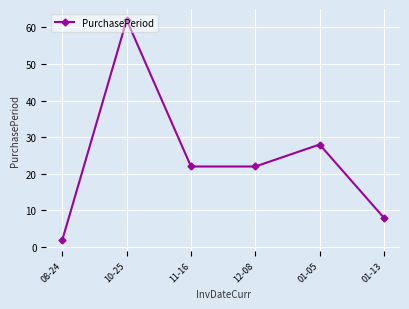

Reading right to left, what are all the values shown in this chart?

8	28	22	22	62	2